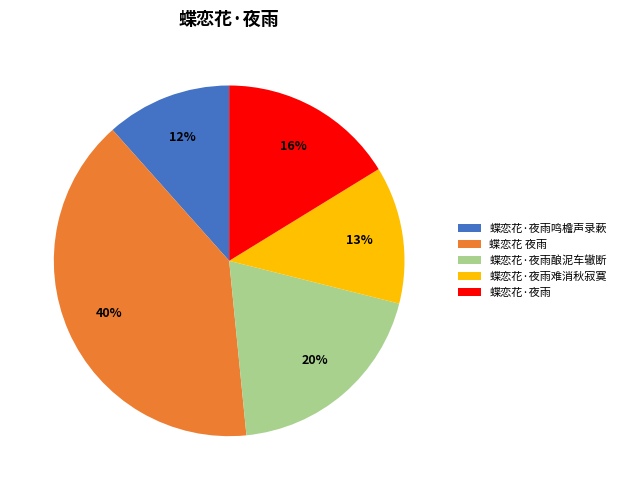

To the nearest percent, what is the average slice percentage?

20%